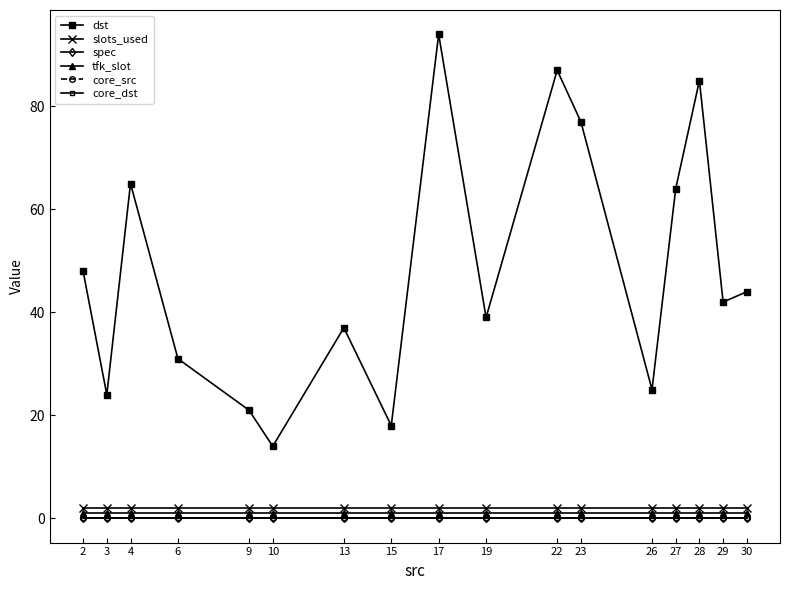

Which series has the largest total across all categories?

dst